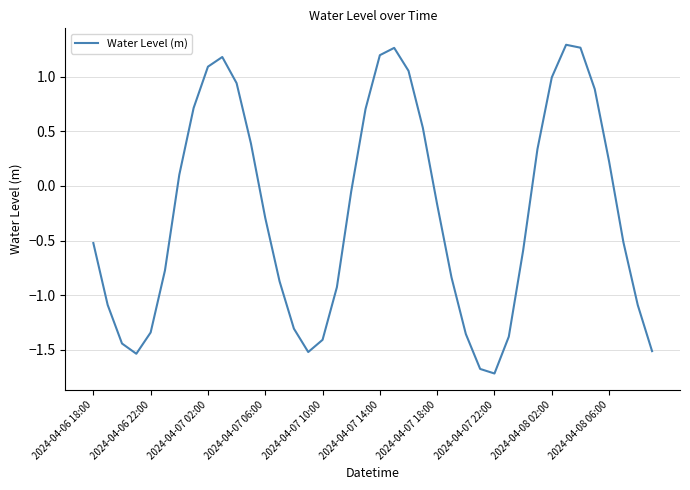

What is the smallest value displayed?

-1.7